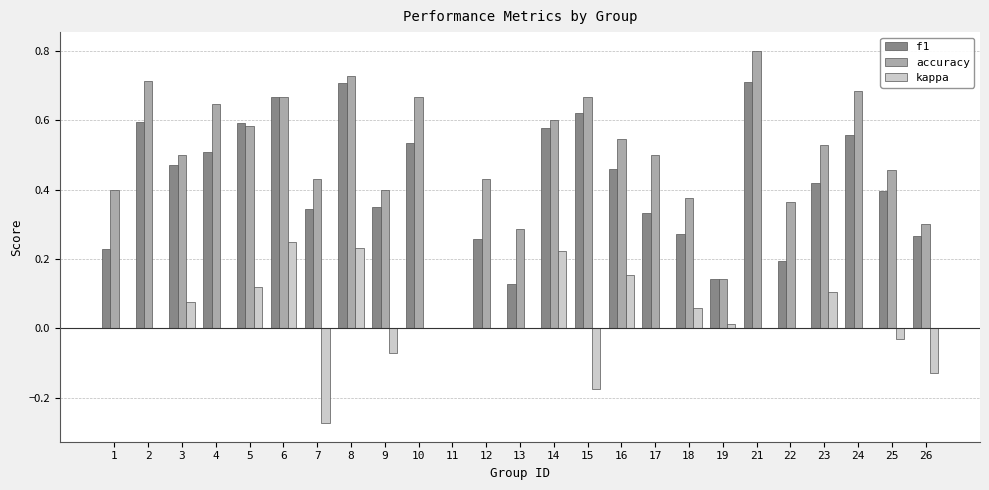

Does the chart contain stacked bars?

No